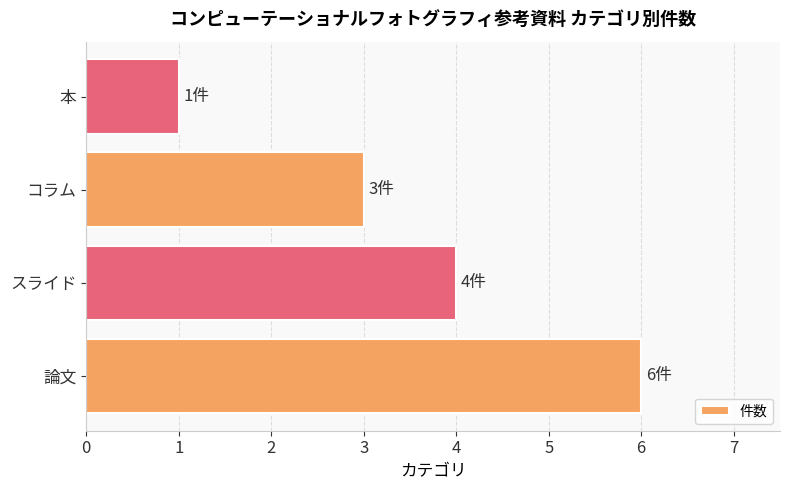

Are the bars horizontal?

Yes